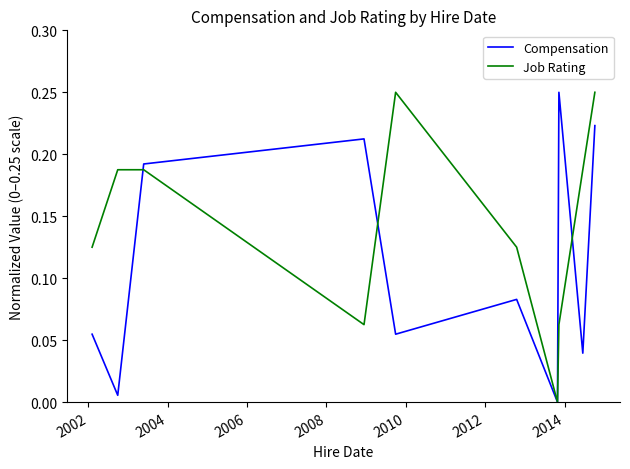

List the series in order of their overall mean, highest first.

Job Rating, Compensation